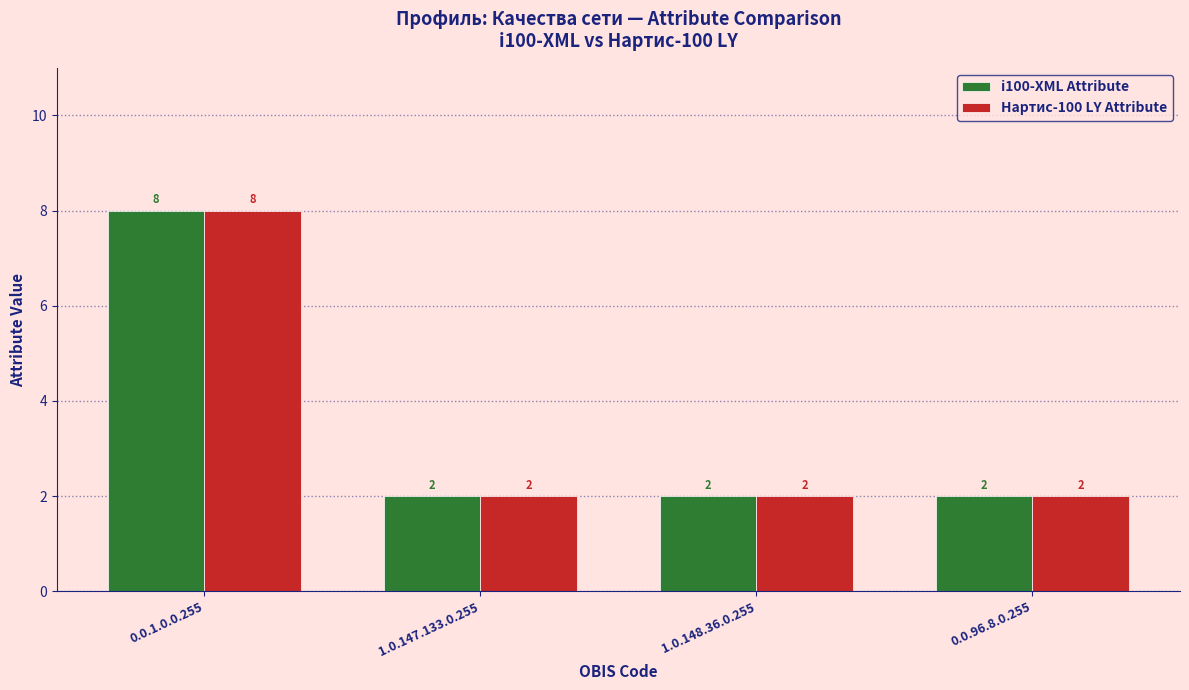

What is the average value of the i100-XML Attribute series?

4